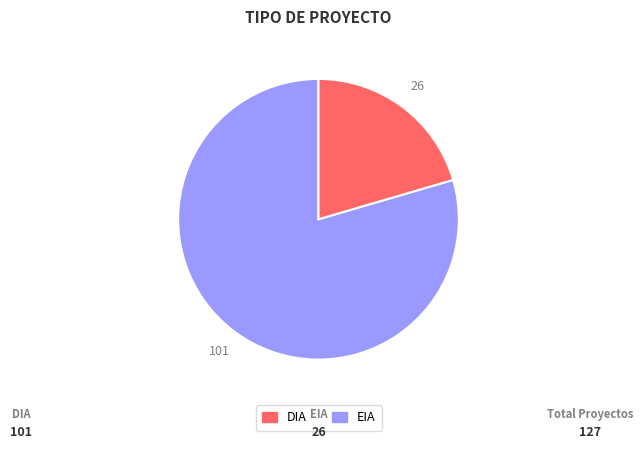

Rank the categories by value from lowest to highest.

EIA, DIA